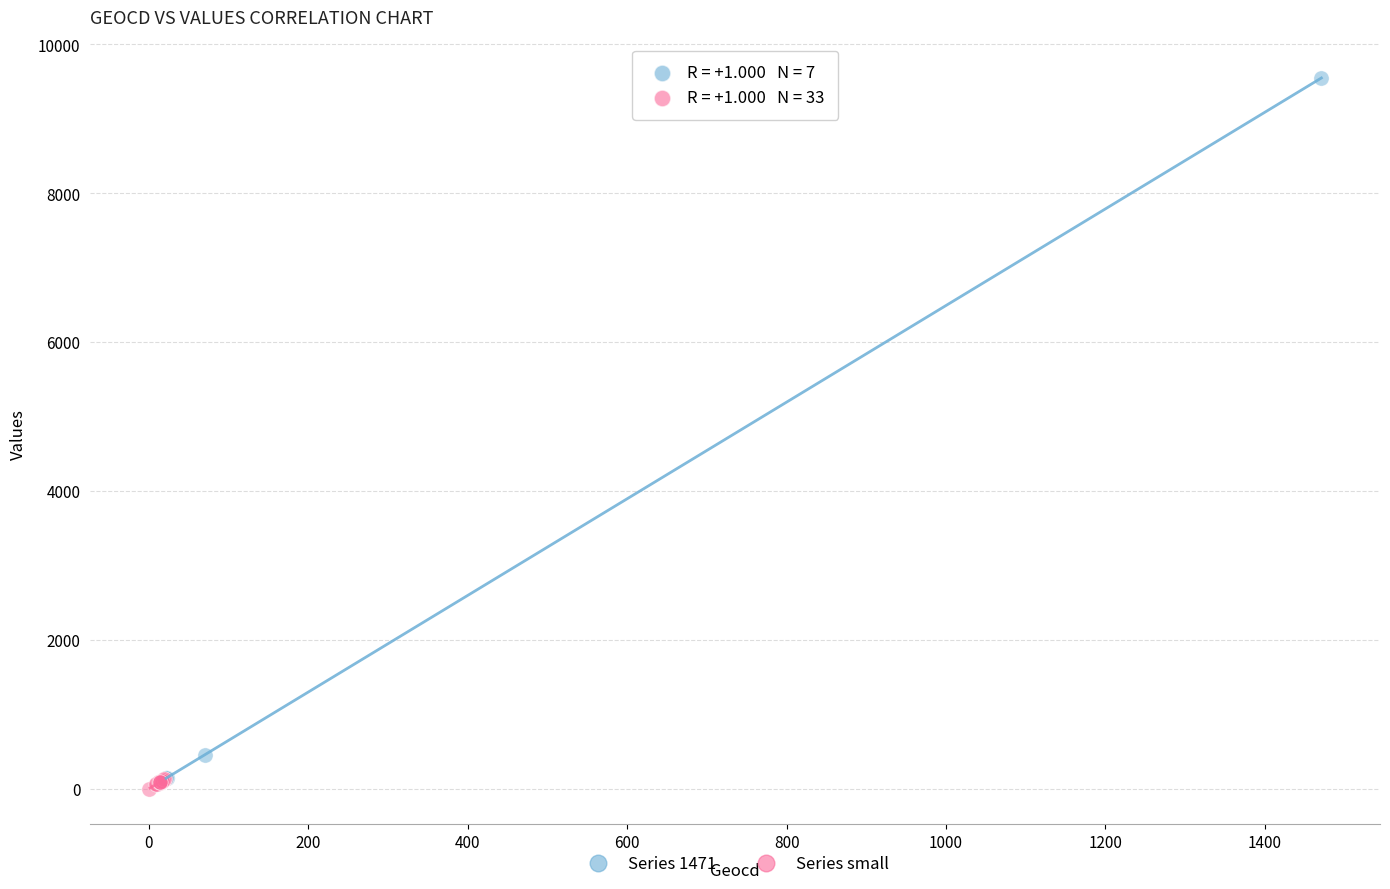

Which series contains the highest Y value?

Series 1471